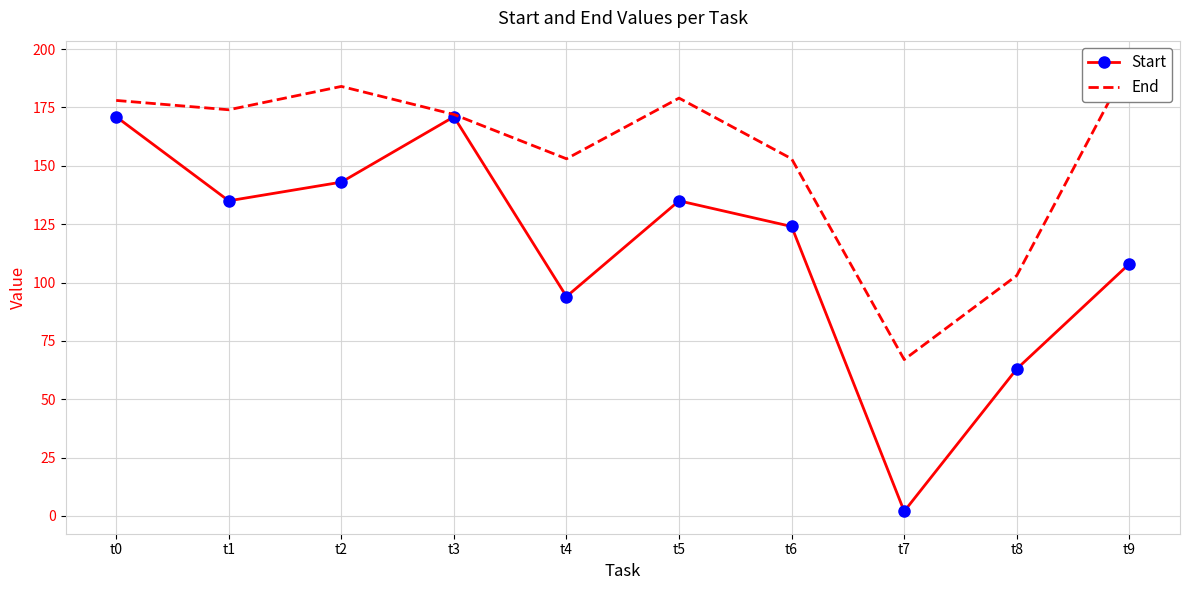

What is the value of the Start point at the 6th from the left?

135